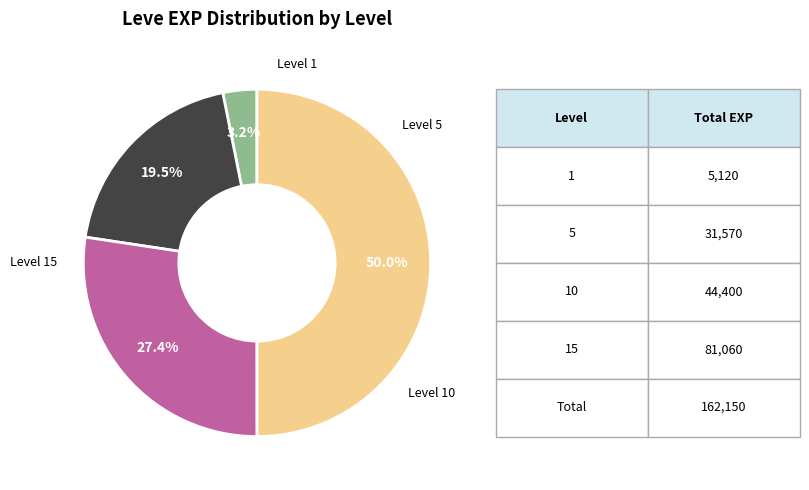

Is there any slice that represents more than half of the pie?

No